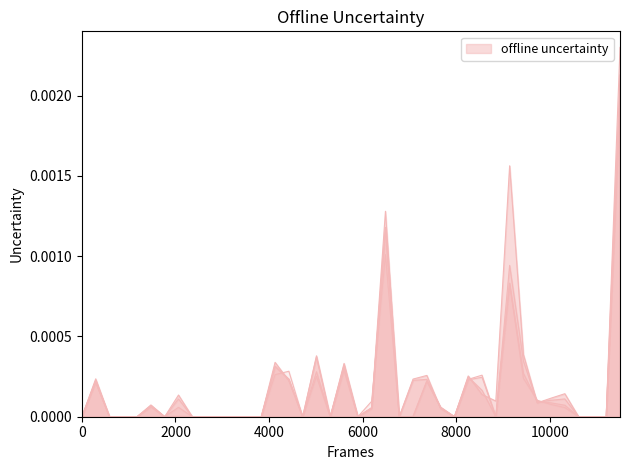

True or false: Alkalmazottak száma 2015 and Alkalmazottak száma 2018 intersect in this chart.

True